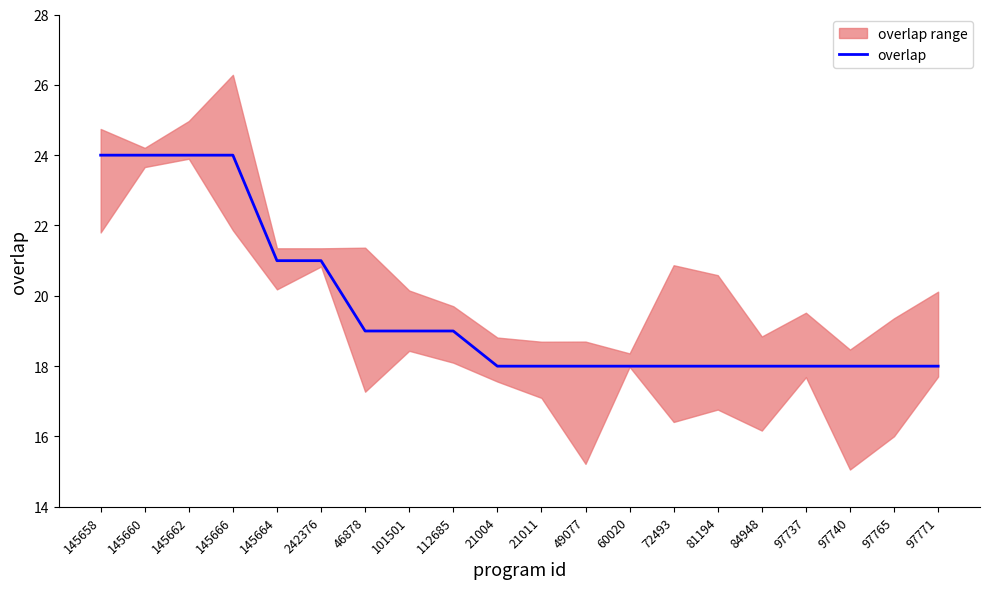

At which category does the chart reach its peak across all series?

145658